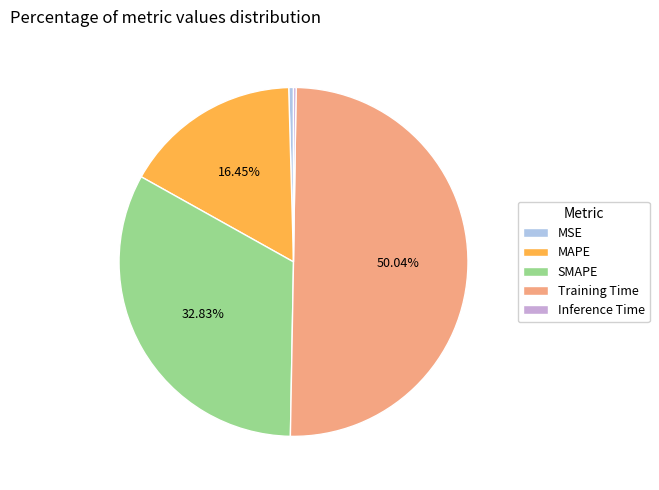

Does MSE account for over 50% of the chart?

No